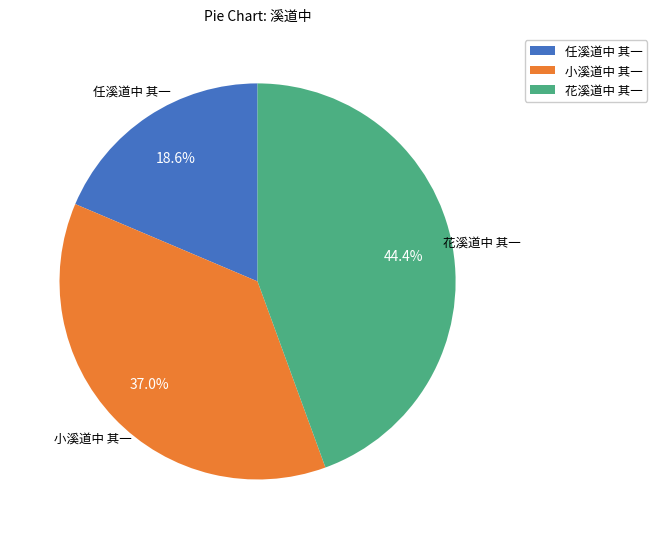

True or false: 小溪道中 其一 accounts for 30% of the total.

False